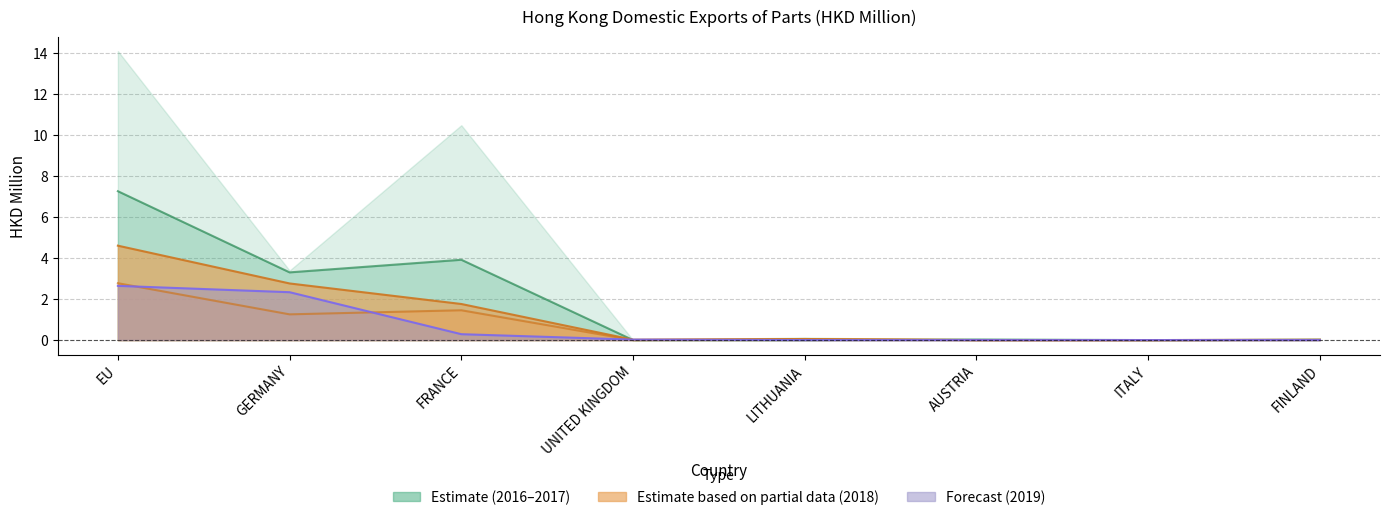

Which series has the largest total across all categories?

201612